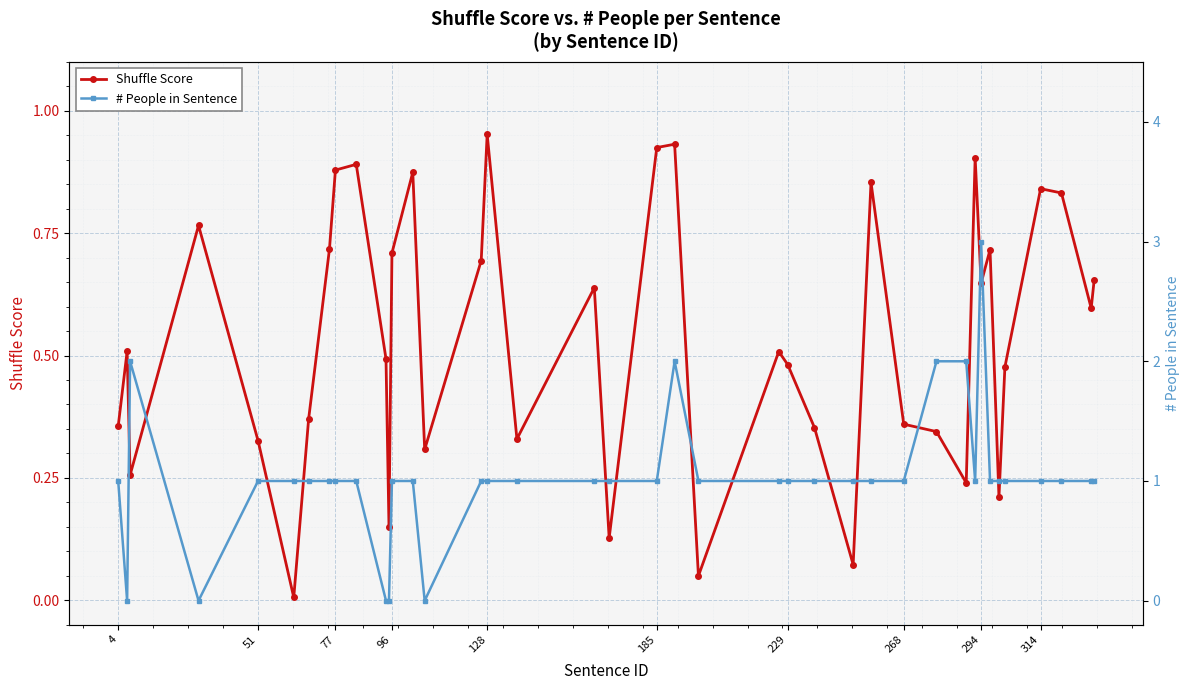

Rank the series by their average value, from lowest to highest.

Shuffle Score, # People in Sentence